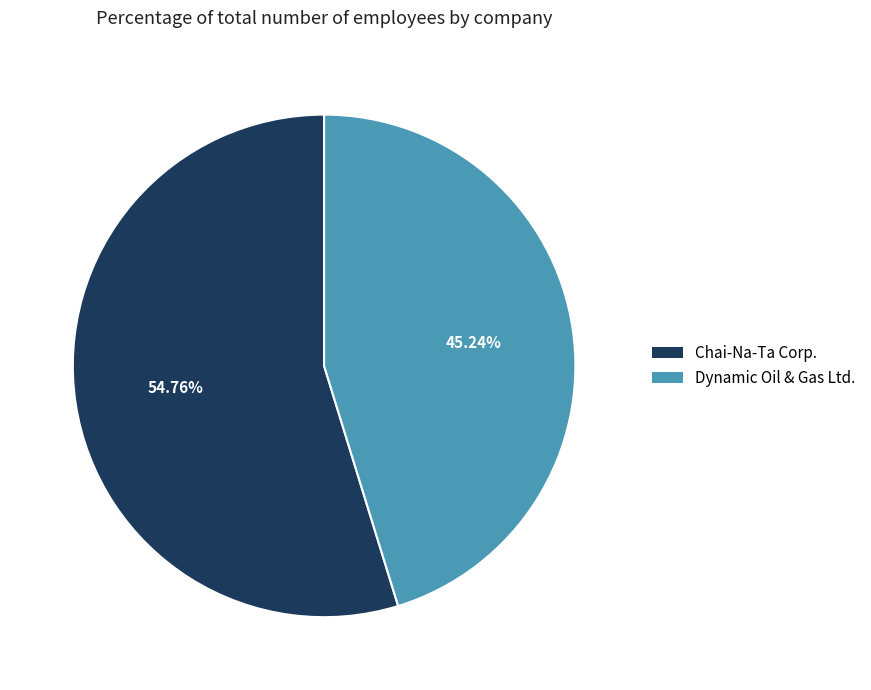

To the nearest percent, what portion does Dynamic Oil & Gas Ltd. represent?

45%